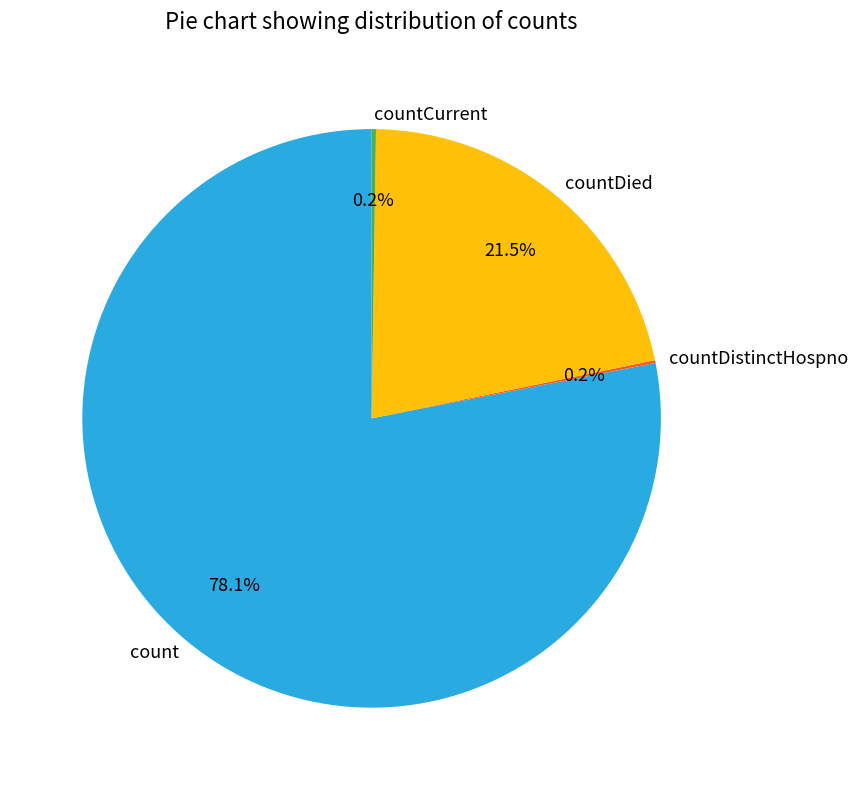

Does any single category account for the majority?

Yes